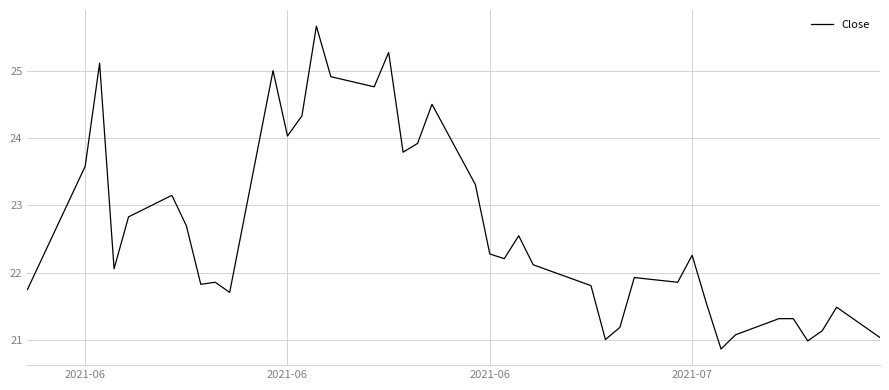

What is the difference between the maximum and minimum values?

4.8